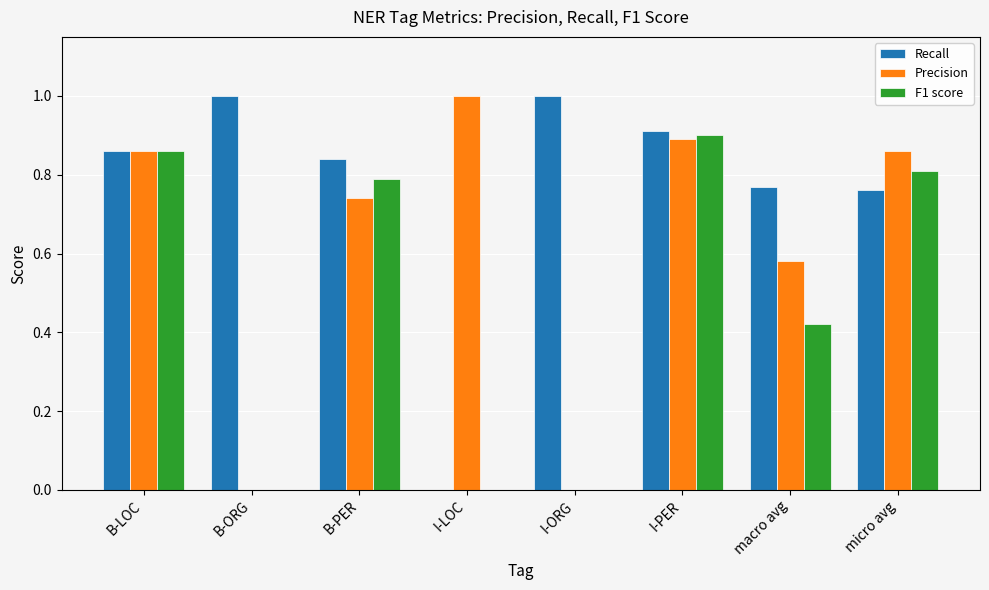

The value of Recall at I-LOC is 0.0. True or false?

True